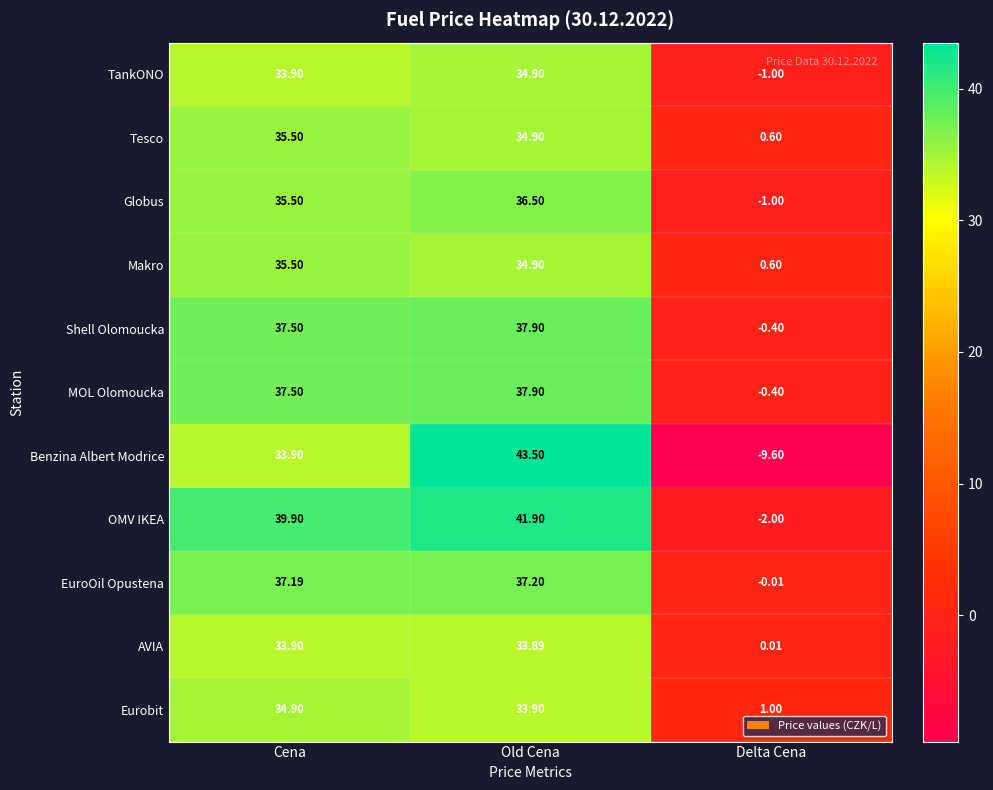

Which label corresponds to the largest value in the chart?

Old Cena